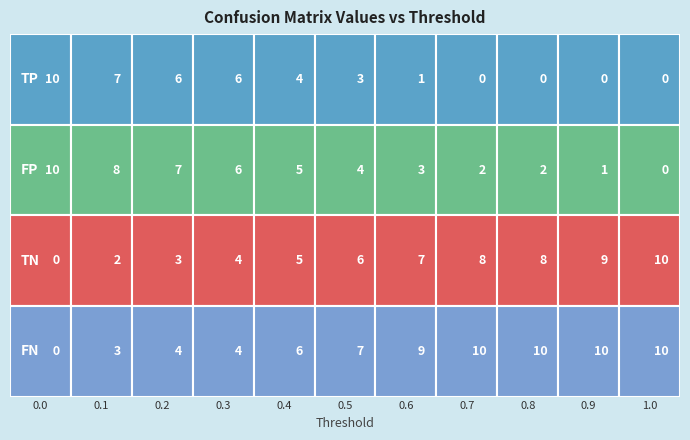

Which series has the largest range (max minus min)?

TP